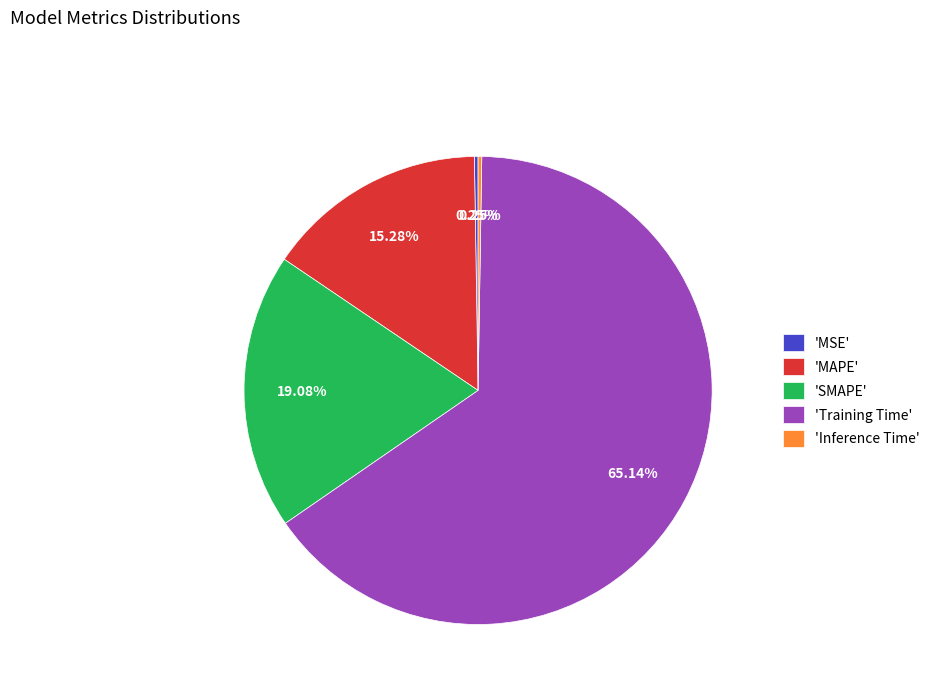

Combined, do 'Training Time' and 'SMAPE' account for over 50%?

Yes